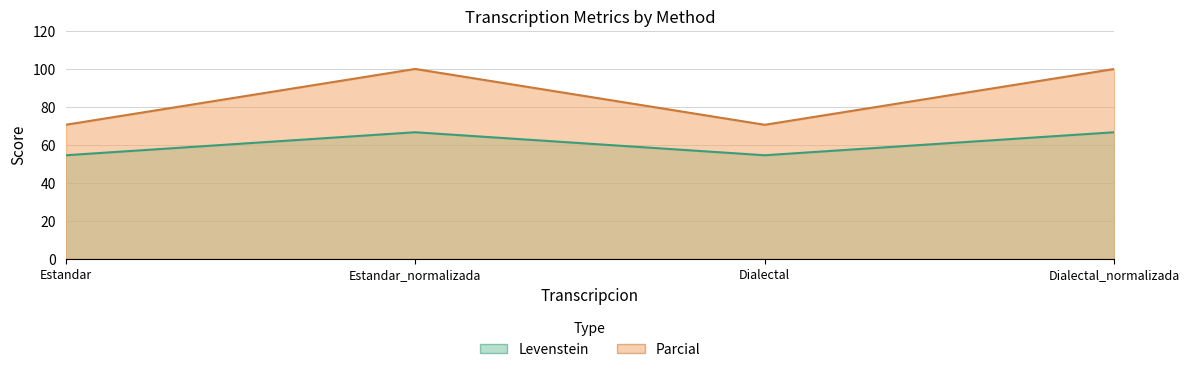

What is the difference between the highest and lowest values at Estandar?

16.0